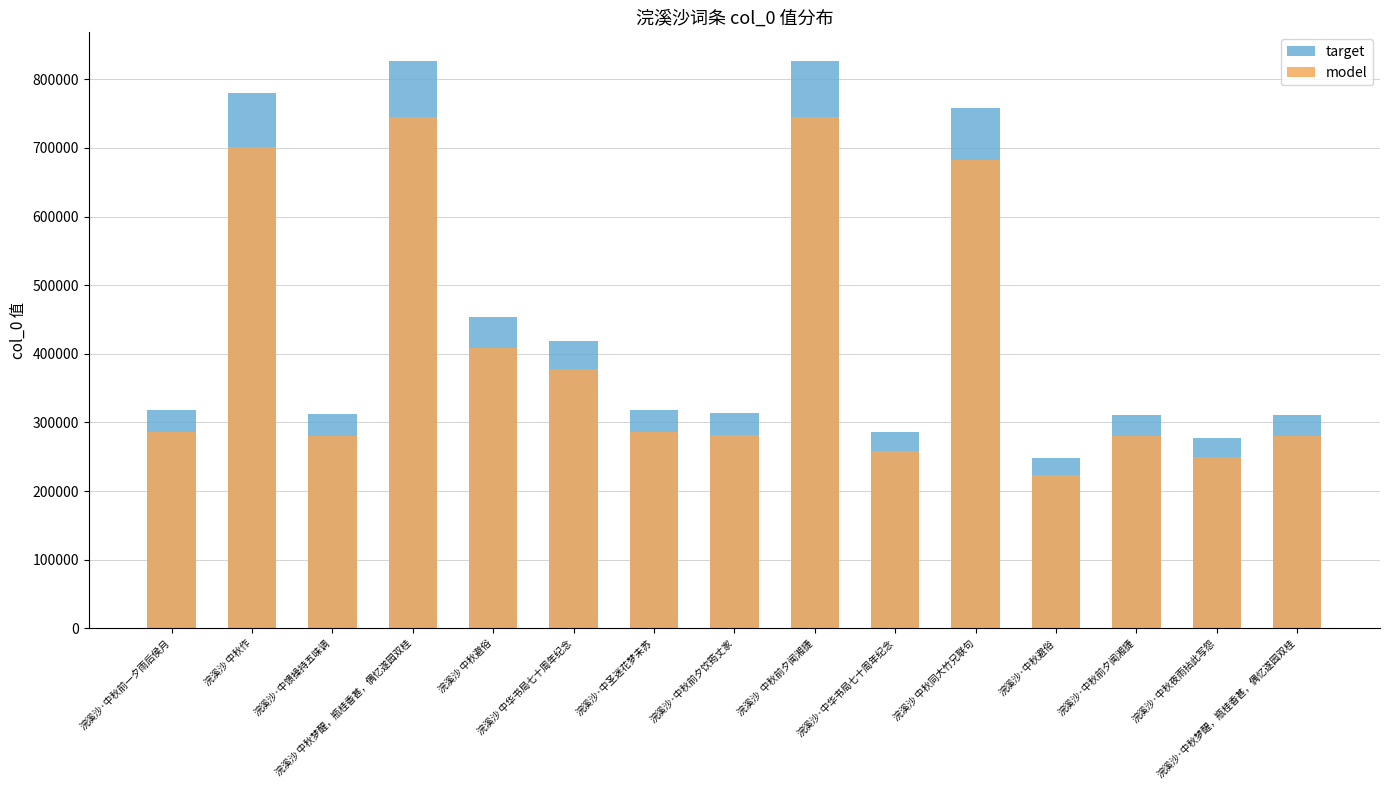

At which label does model reach its minimum?

浣溪沙·中秋避俗